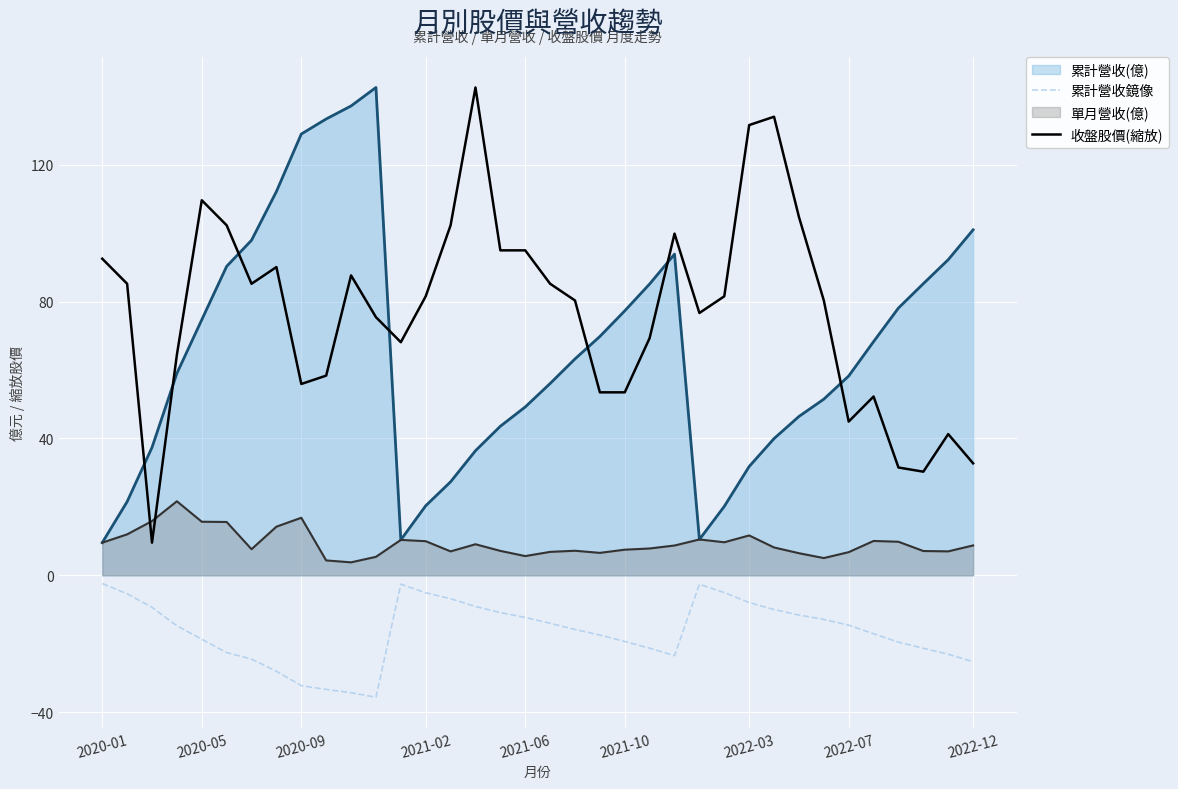

At 2022-12, list the series in order from smallest to largest.

累計營收鏡像, 單月營收(億), 收盤股價(縮放), 累計營收(億)